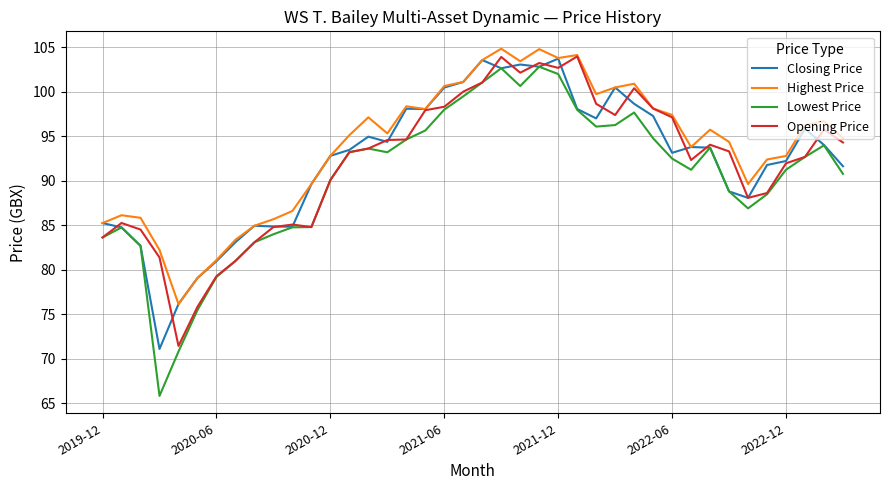

What is the minimum value for Opening Price?

71.4